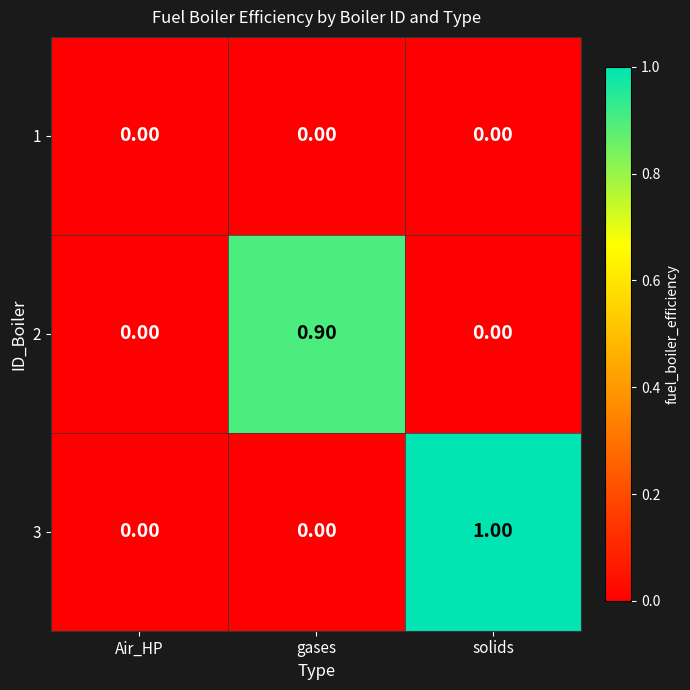

Rank the series by their maximum value, from highest to lowest.

3, 2, 1